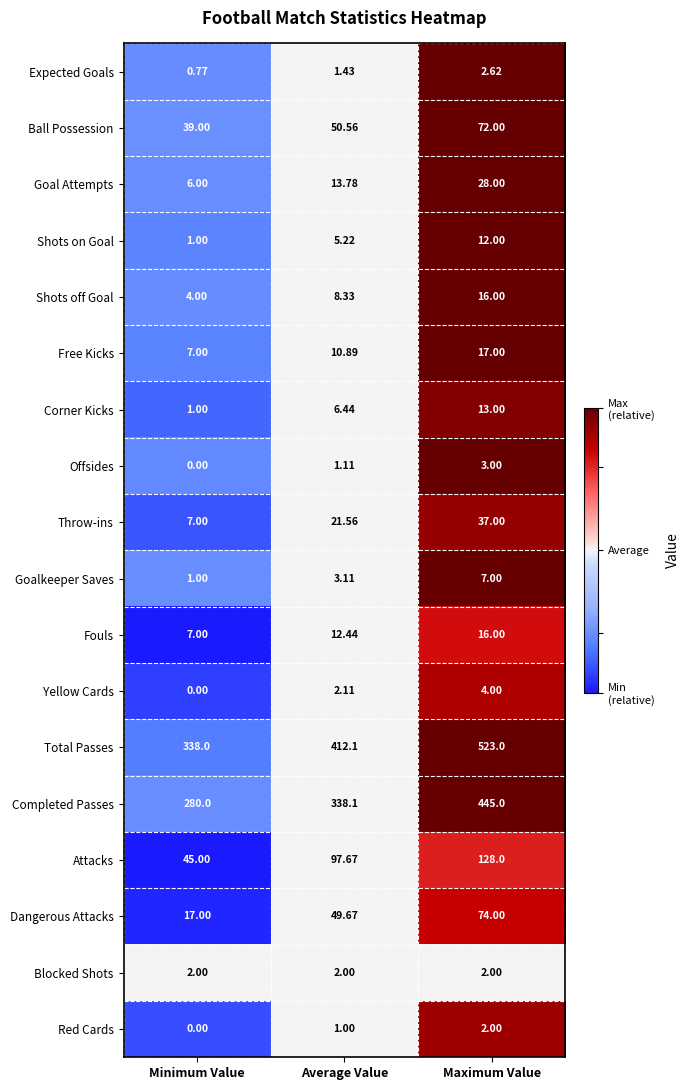

Is the value of Expected Goals at Average Value greater than the value of Offsides at Minimum Value?

Yes